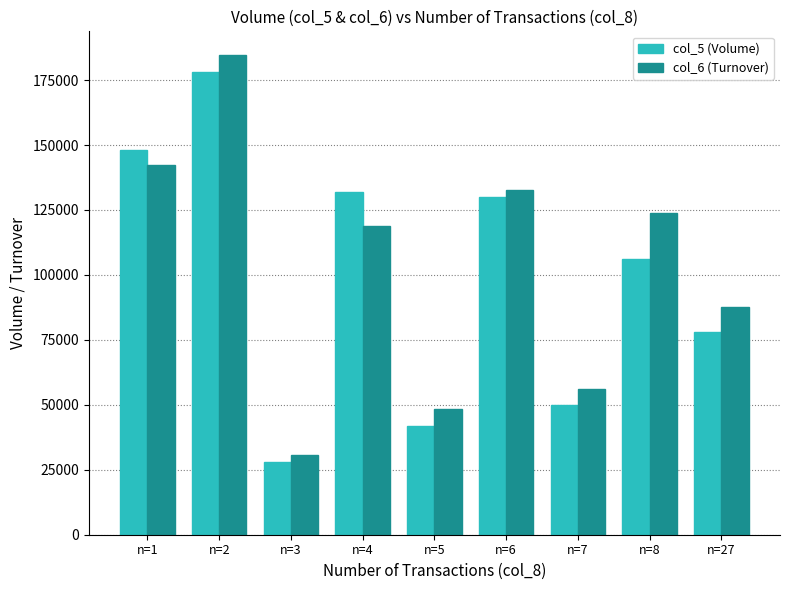

What is the maximum value shown in the chart?

184540